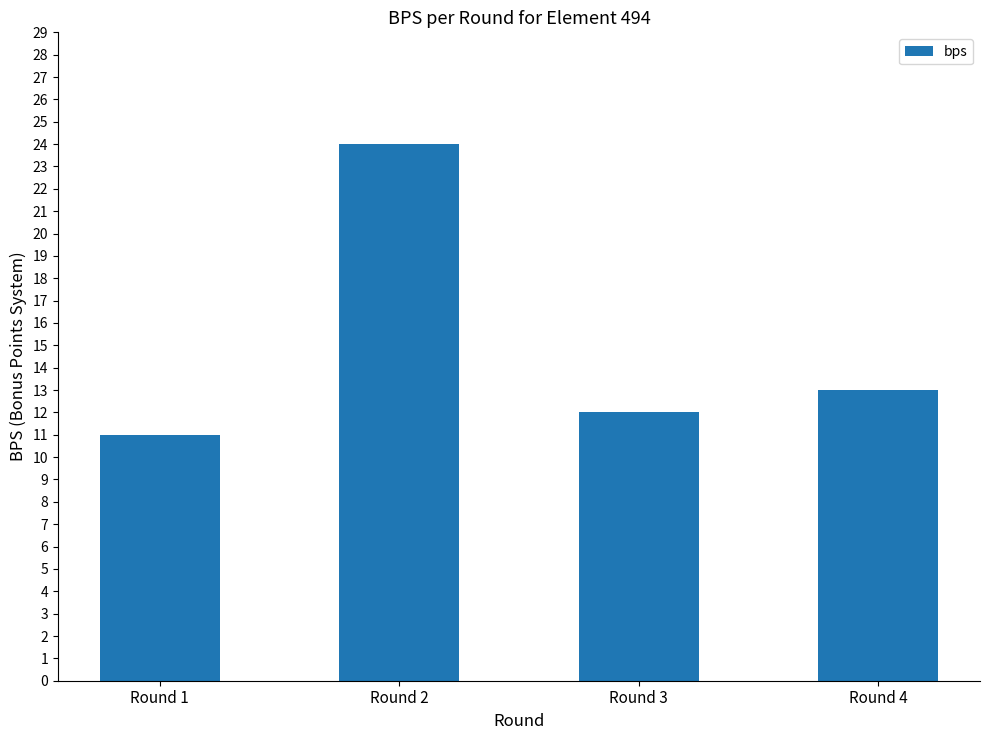

What is the difference between the maximum and minimum values?

13